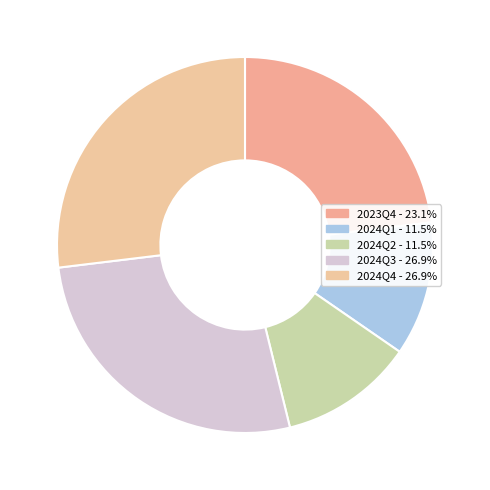

Does any single category account for the majority?

No